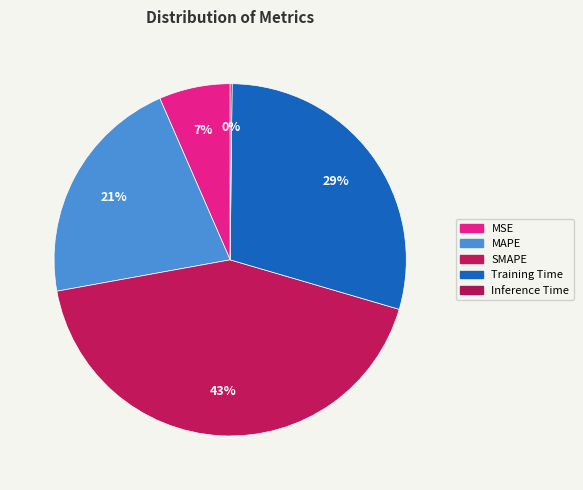

True or false: Training Time accounts for 39% of the total.

False